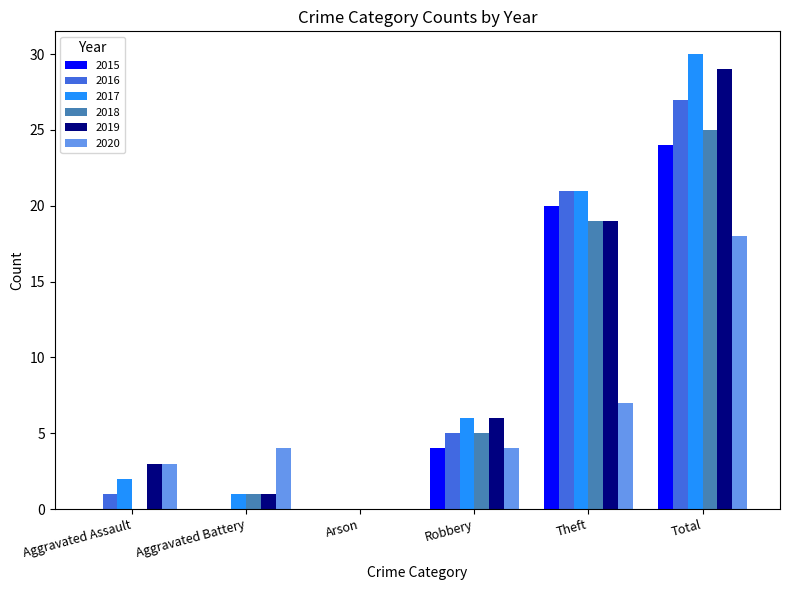

Reading left to right, what are all the values shown in this chart?

2015: Aggravated Assault=0	Aggravated Battery=0	Arson=0	Robbery=4	Theft=20	Total=24
2016: Aggravated Assault=1	Aggravated Battery=0	Arson=0	Robbery=5	Theft=21	Total=27
2017: Aggravated Assault=2	Aggravated Battery=1	Arson=0	Robbery=6	Theft=21	Total=30
2018: Aggravated Assault=0	Aggravated Battery=1	Arson=0	Robbery=5	Theft=19	Total=25
2019: Aggravated Assault=3	Aggravated Battery=1	Arson=0	Robbery=6	Theft=19	Total=29
2020: Aggravated Assault=3	Aggravated Battery=4	Arson=0	Robbery=4	Theft=7	Total=18